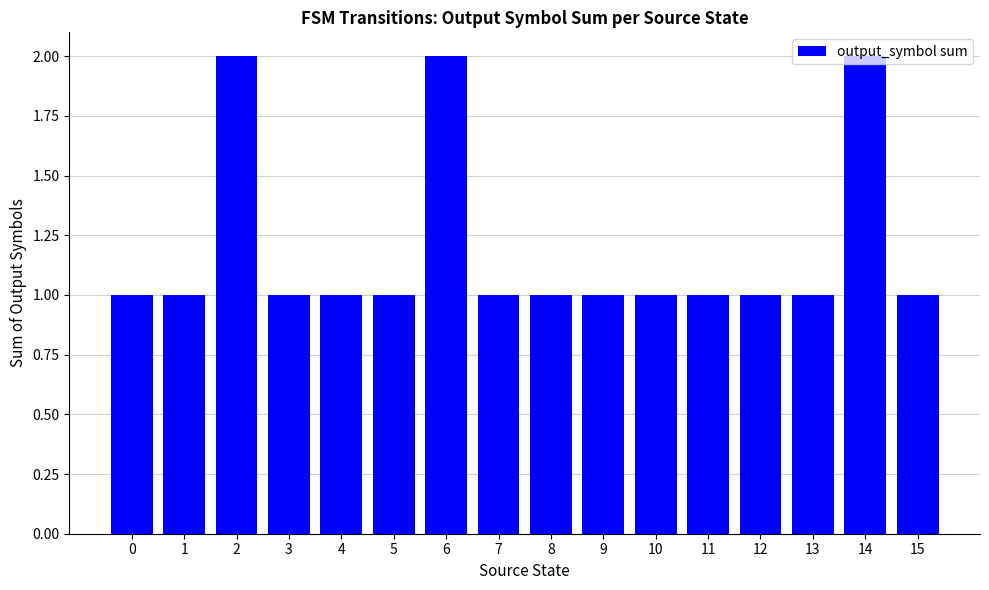

What is the ratio of the value at 13 to the value at 8?

1.0